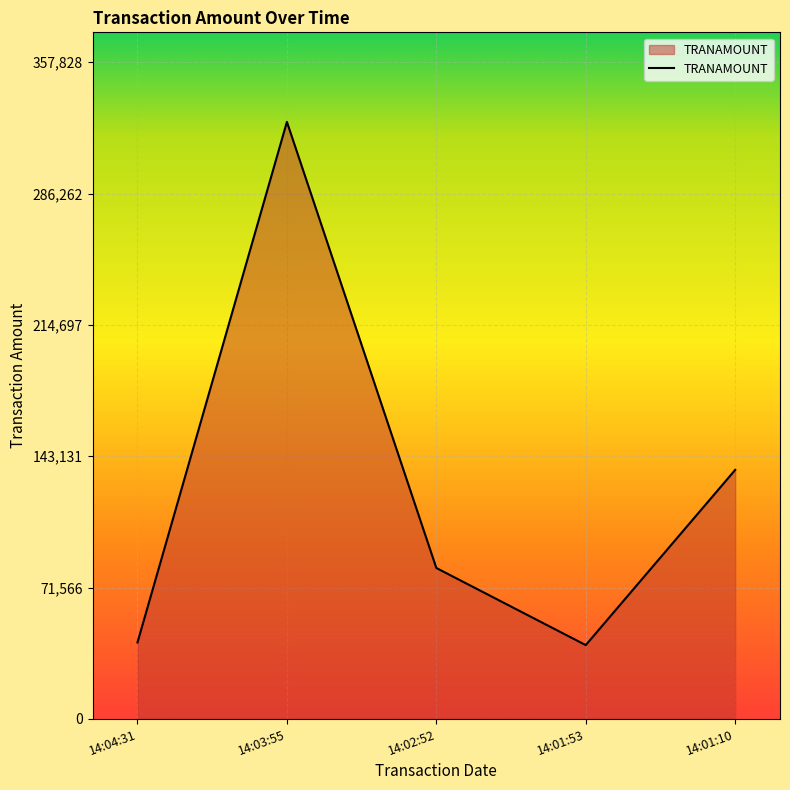

What is the ratio of the value at 14:01:10 to the value at 14:01:53?

3.4